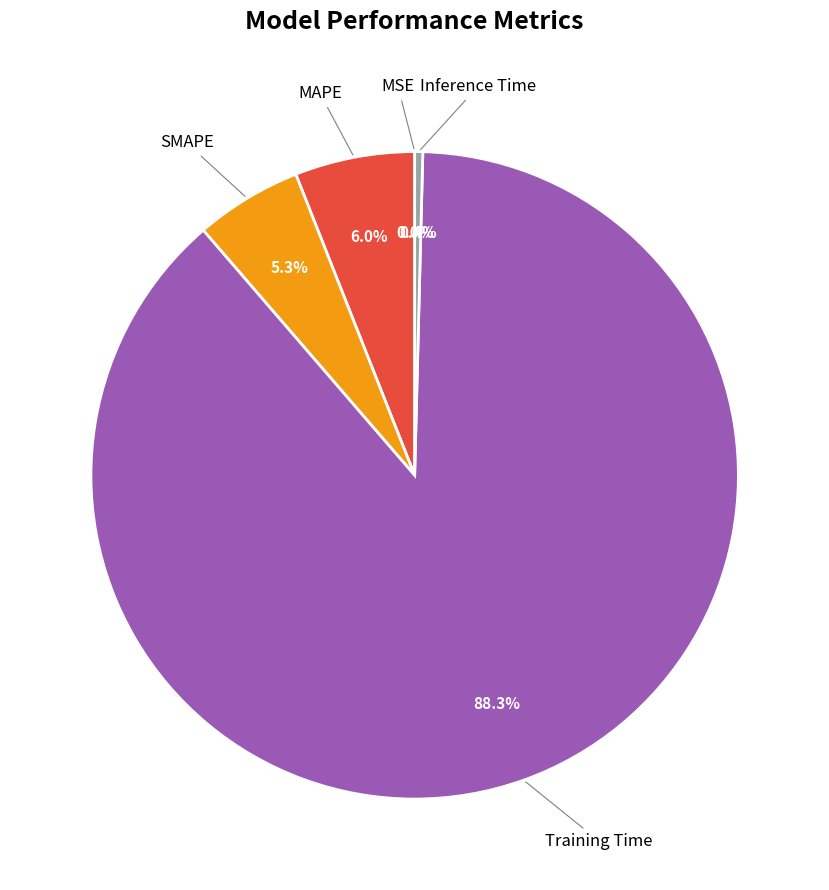

Does any single category account for the majority?

Yes